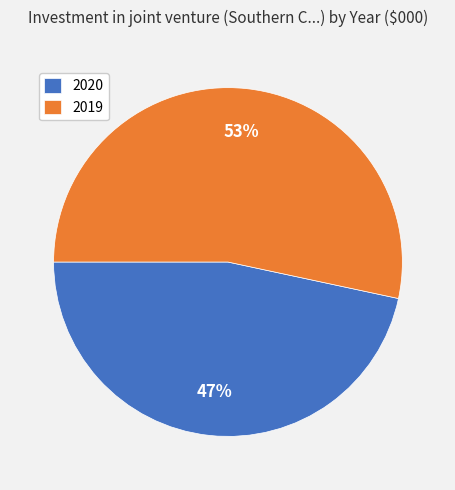

To the nearest percent, what percentage of the pie is 2020?

47%